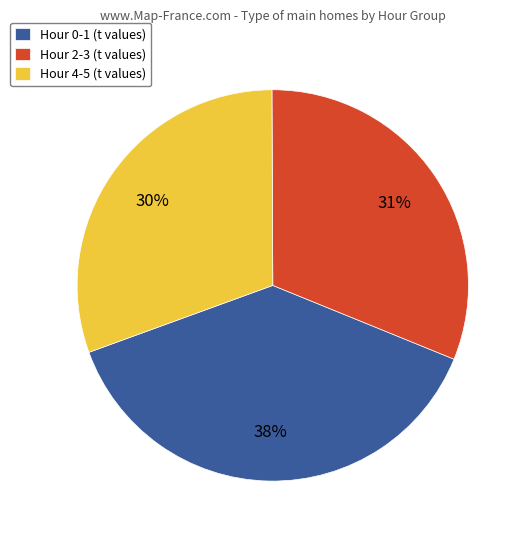

To the nearest percent, what is the difference between the largest and smallest slice percentages?

8%